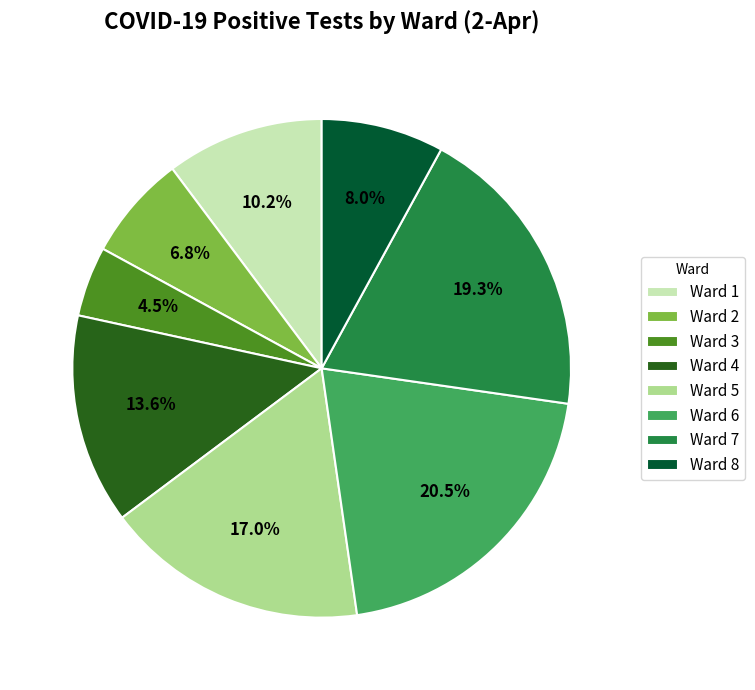

Do Ward 1 and Ward 2 together represent more than half of the pie?

No